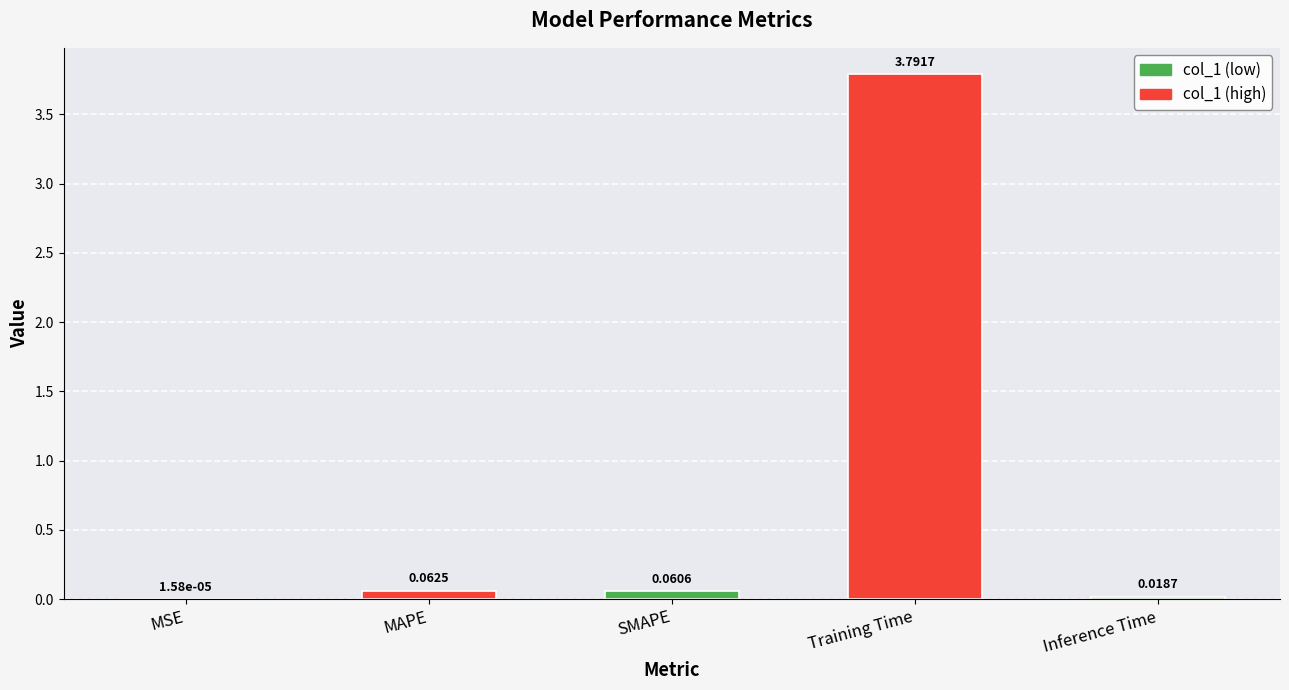

Which label corresponds to the largest value in the chart?

Training Time